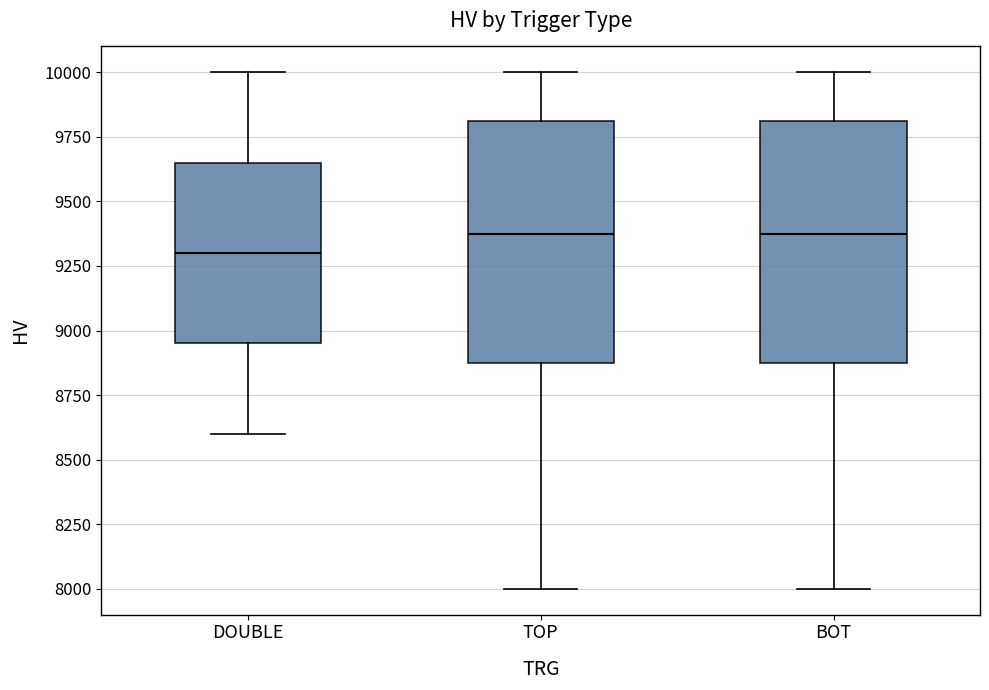

Reading left to right, transcribe this box plot: for each box, give where its median line is, the range the box spans, and where its two whiskers end, as read against the y-axis. The values are not printed on the chart, so give them approximately, as read against the axis.

DOUBLE: median 9300, box 8950 to 9650, whiskers 8600 to 10000
TOP: median 9400, box 8900 to 9800, whiskers 8000 to 10000
BOT: median 9400, box 8900 to 9800, whiskers 8000 to 10000